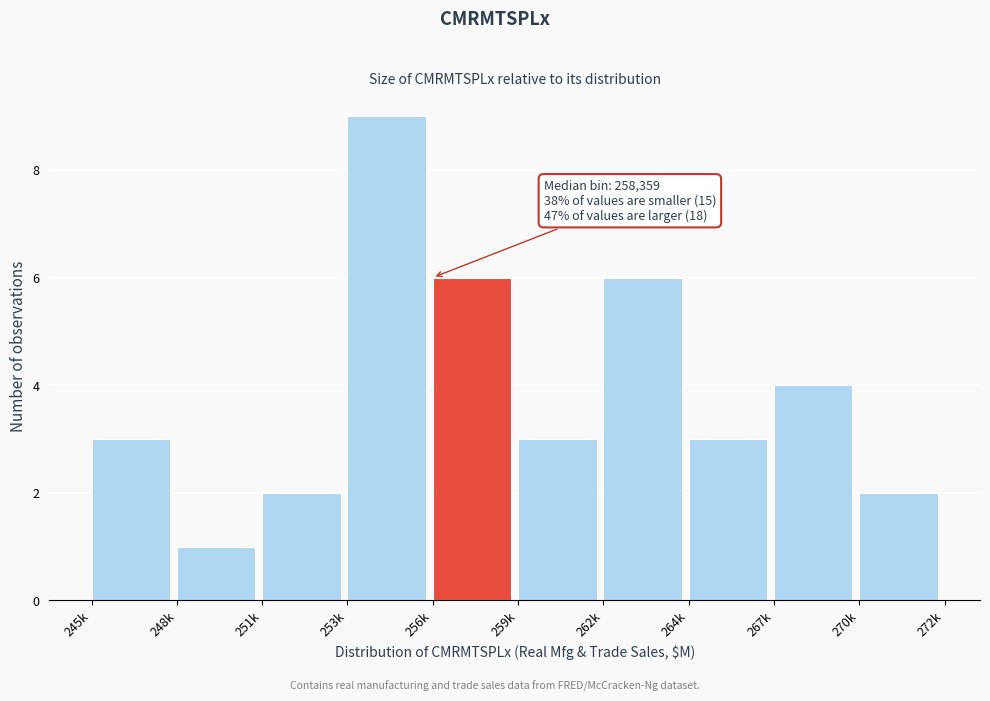

Reading right to left, transcribe all the data shown in this chart.

2	4	3	6	3	6	9	2	1	3